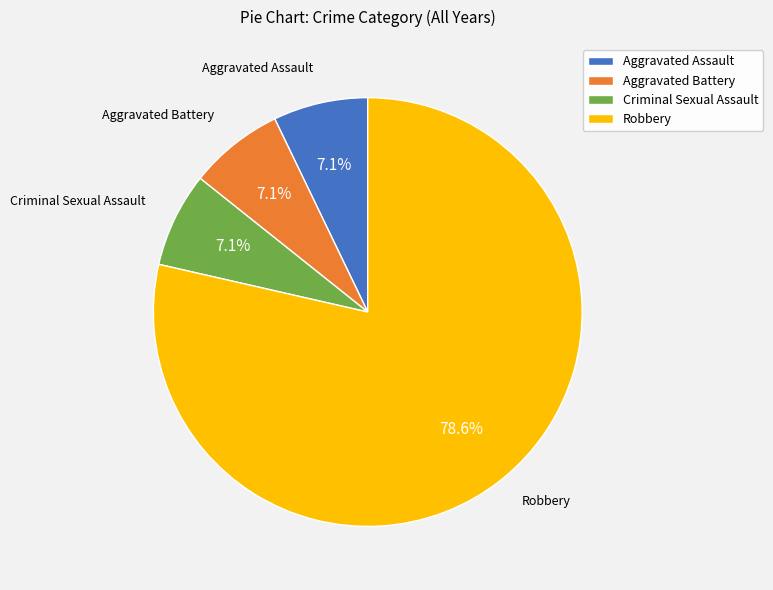

To the nearest percent, what percentage of the pie is Robbery?

79%